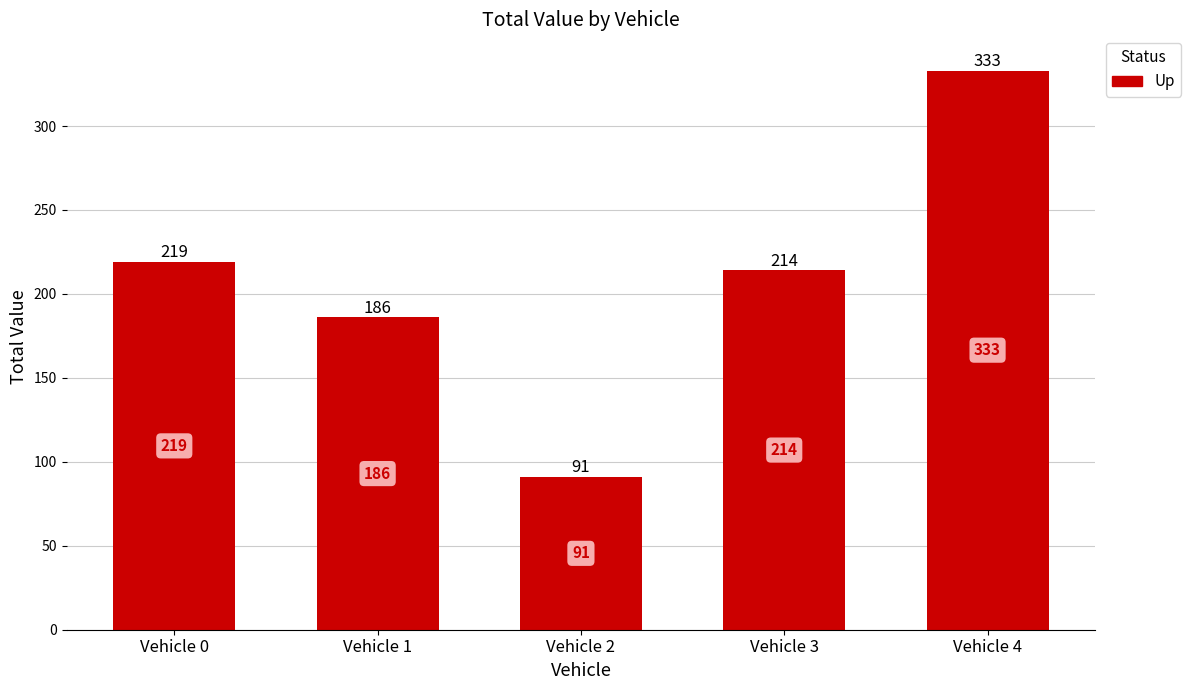

How many distinct data groups are displayed?

1